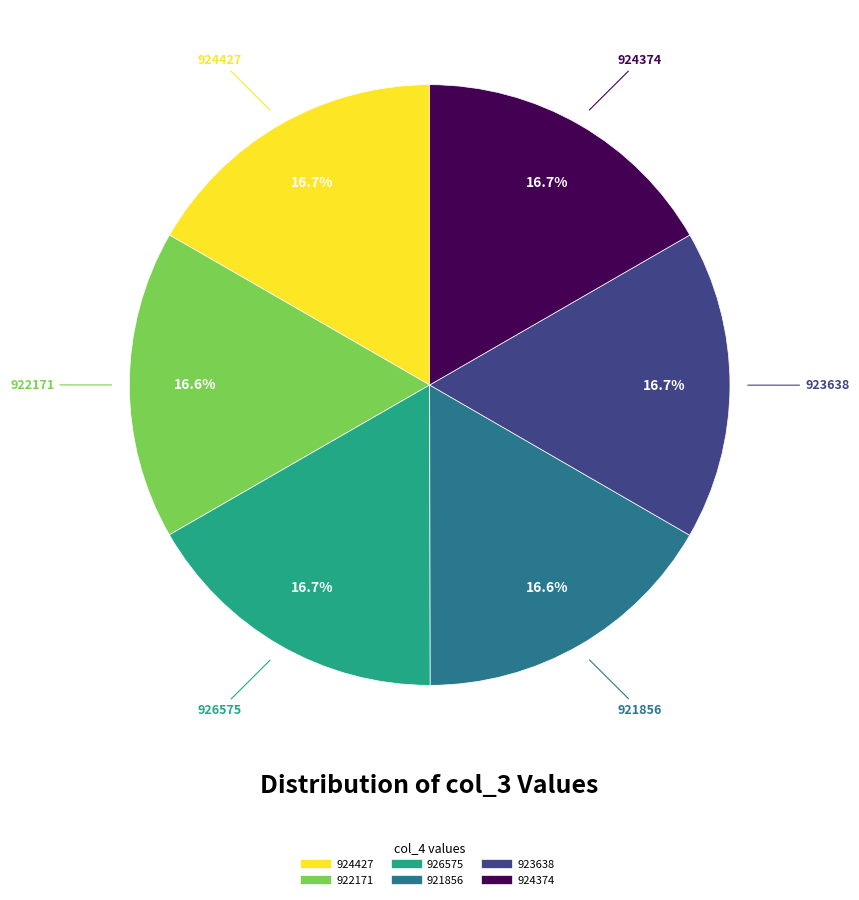

Count the number of slices in the pie.

6